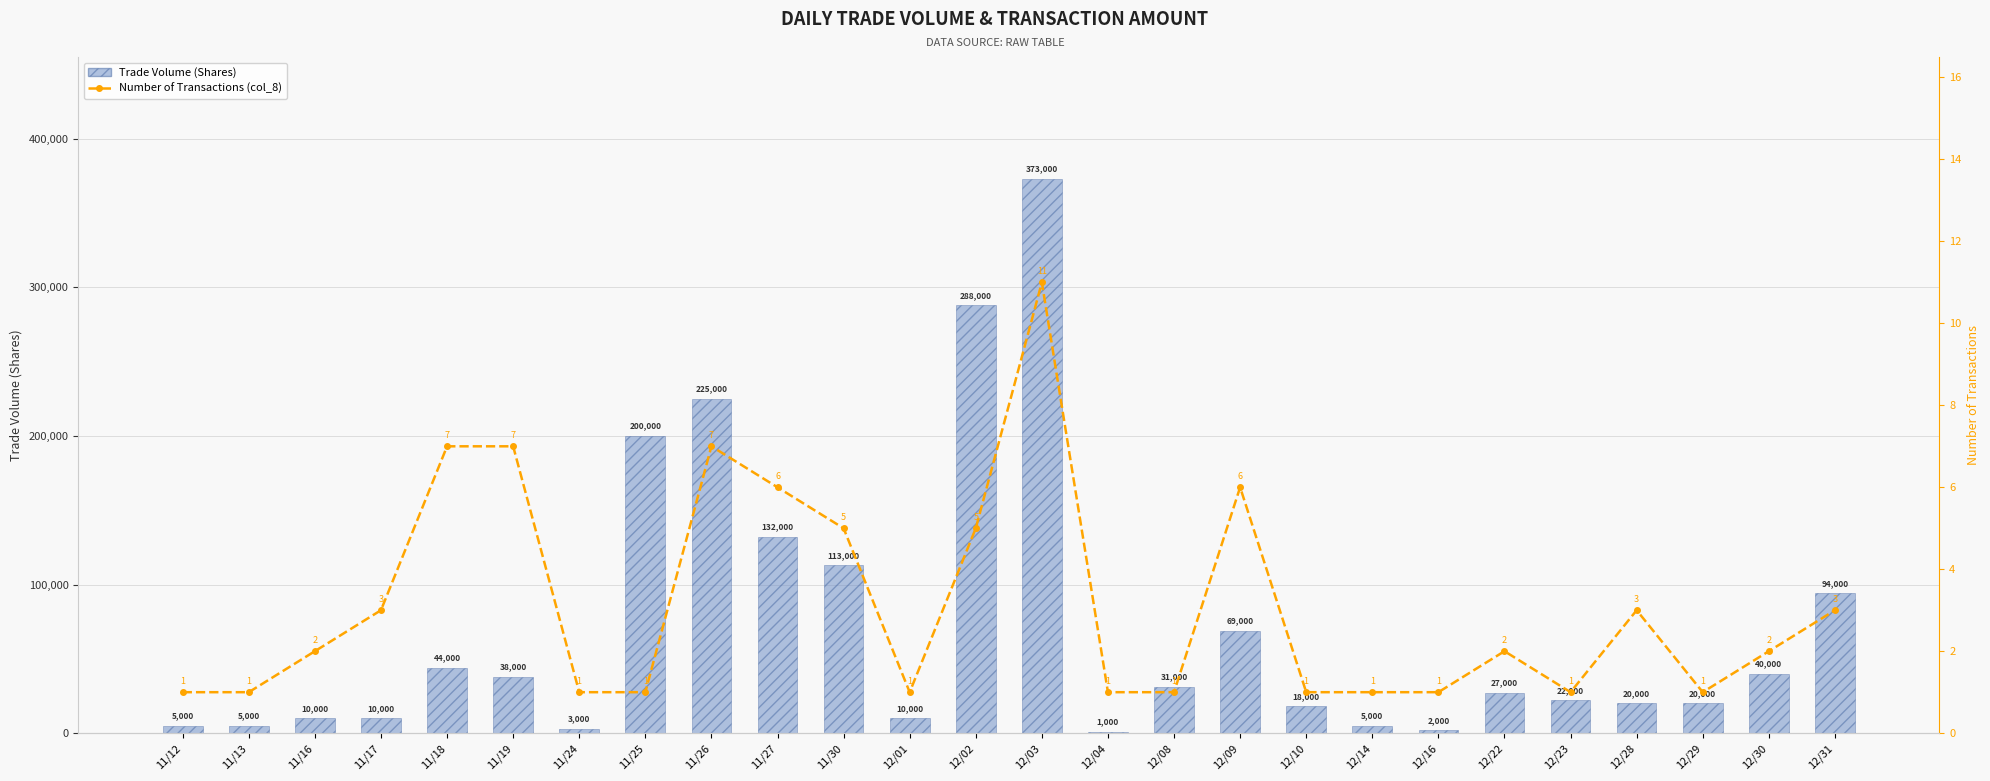

What is the spread (max minus min) of values at 11/12?

4999